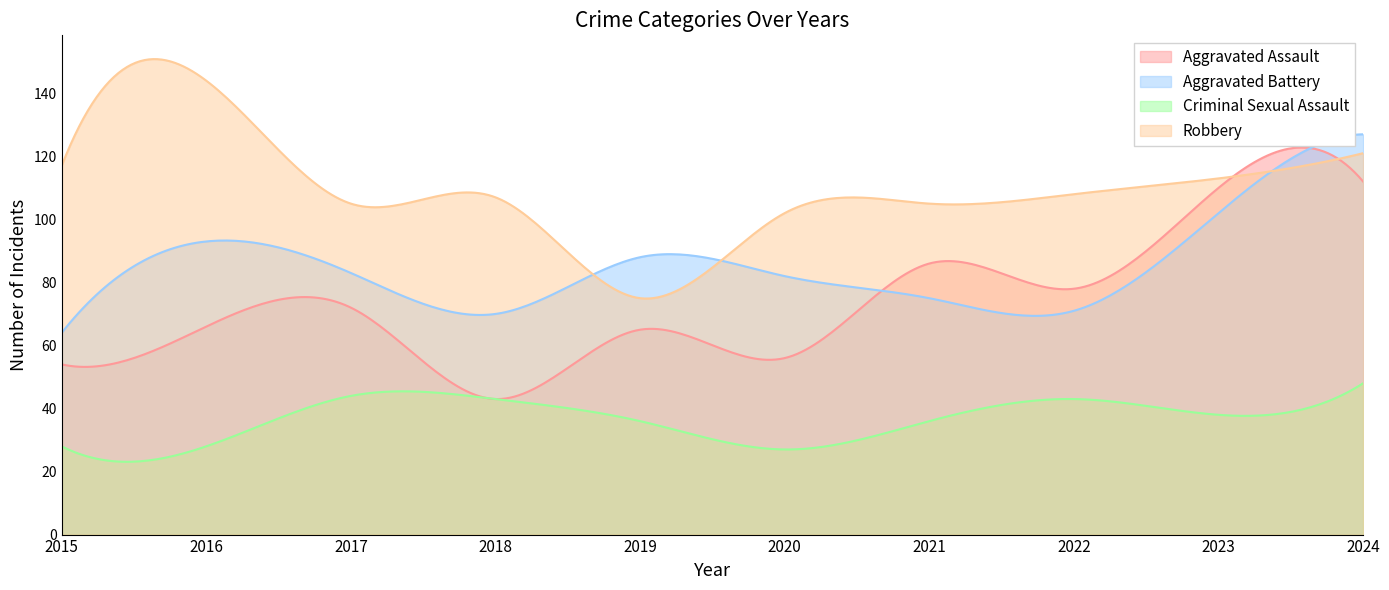

At which category is the sum across all series the highest?

2024